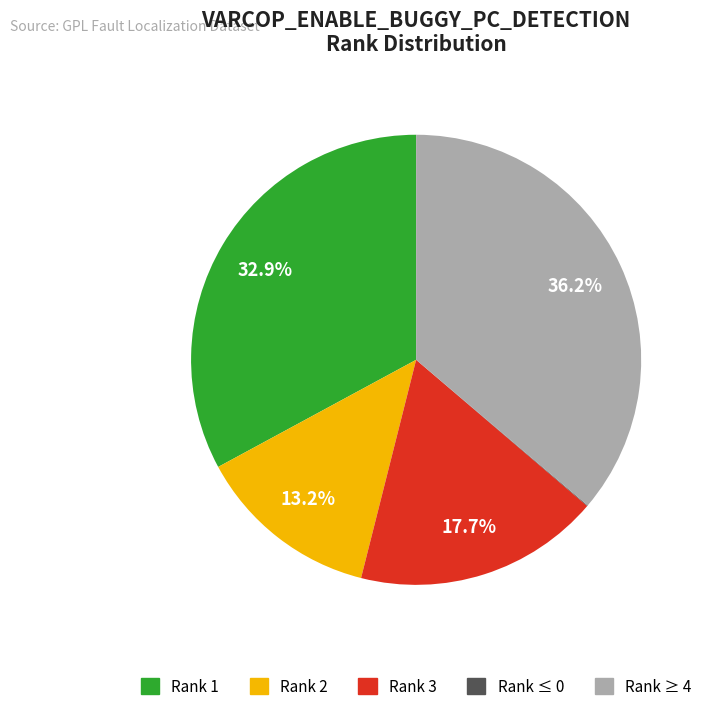

Is there a majority slice in this chart?

No